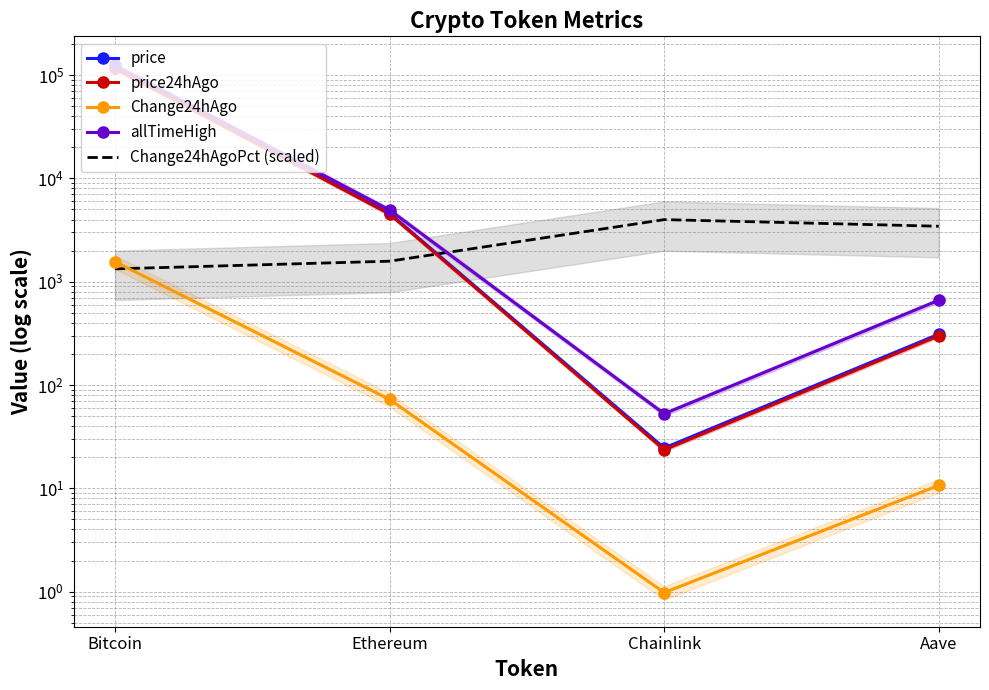

At which category does Change24hAgo reach its first local valley?

Chainlink